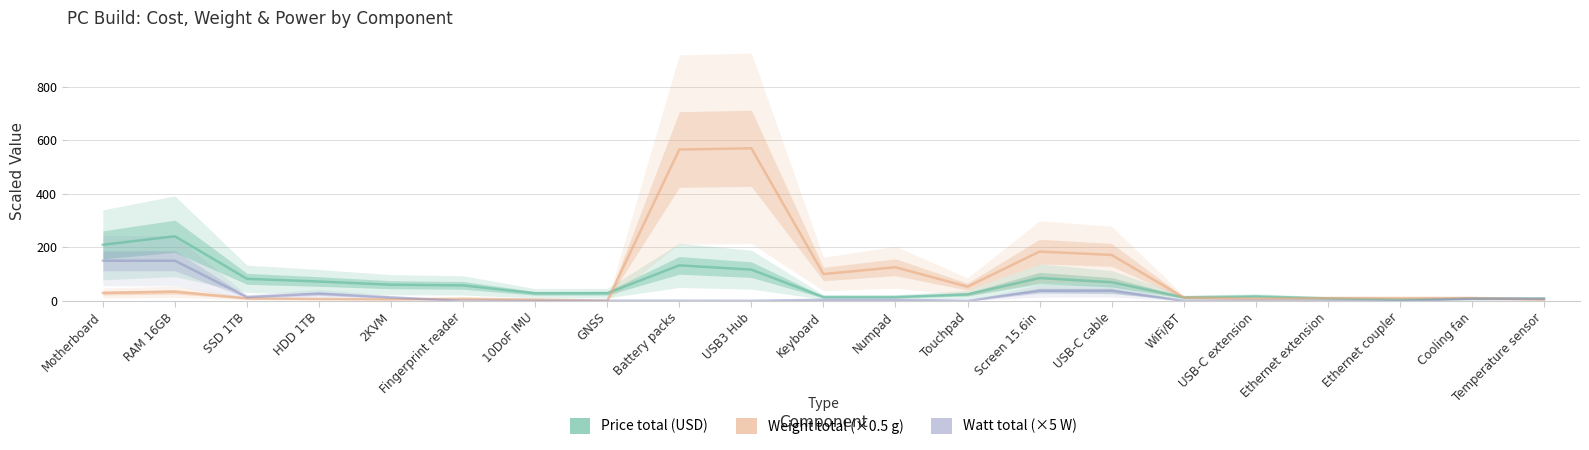

Reading left to right, list all the values displayed in this chart.

Price total: 209.0	241.0	82.0	72.0	60.1	57.6	27.9	28.4	132.3	116.3	14.0	14.0	24.0	85.0	69.3	12.7	16.4	9.1	4.6	8.7	8.2
Weight total: 29.2	33.8	9.1	6.8	5.4	7.7	4.5	0.0	564.8	569.3	99.8	125.2	52.8	183.8	171.2	12.3	7.8	10.2	10.2	10.3	4.7
Watt total: 149.6	149.6	14.0	26.5	12.5	0.0	0.0	0.3	0.2	0.0	3.8	3.8	0.0	37.5	37.5	0.0	0.0	0.0	0.0	7.5	7.5